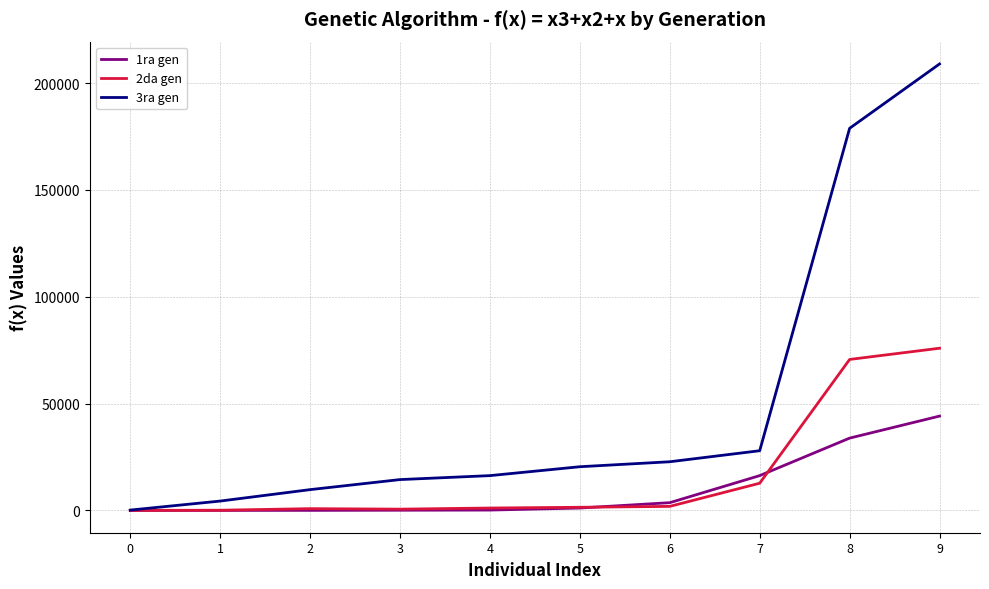

Is it true that 1ra gen equals 16275 at 7?

True